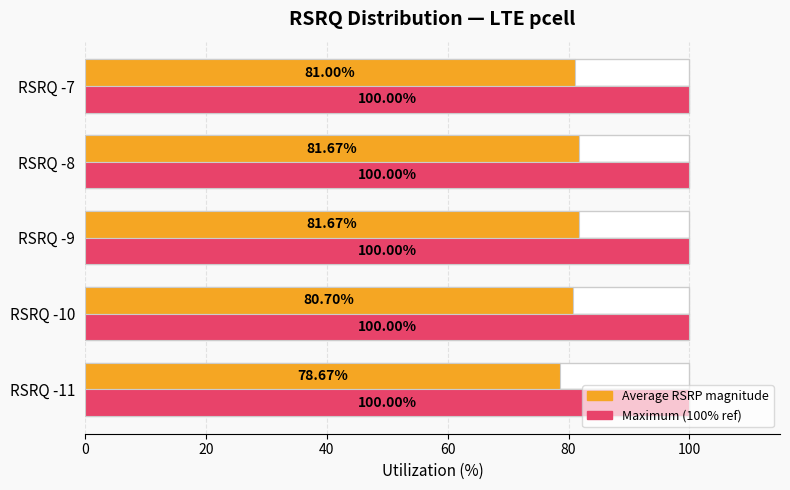

Is the value of Max utilization (100%) at 20 greater than the value of Average RSRP magnitude at 80?

No